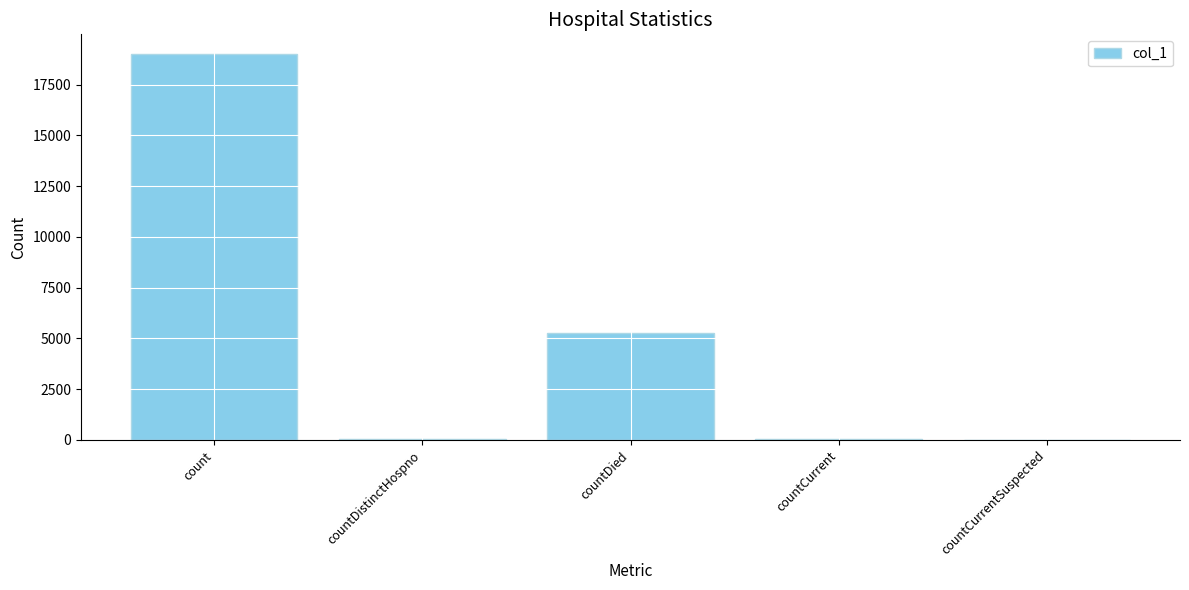

How many distinct data groups are displayed?

1